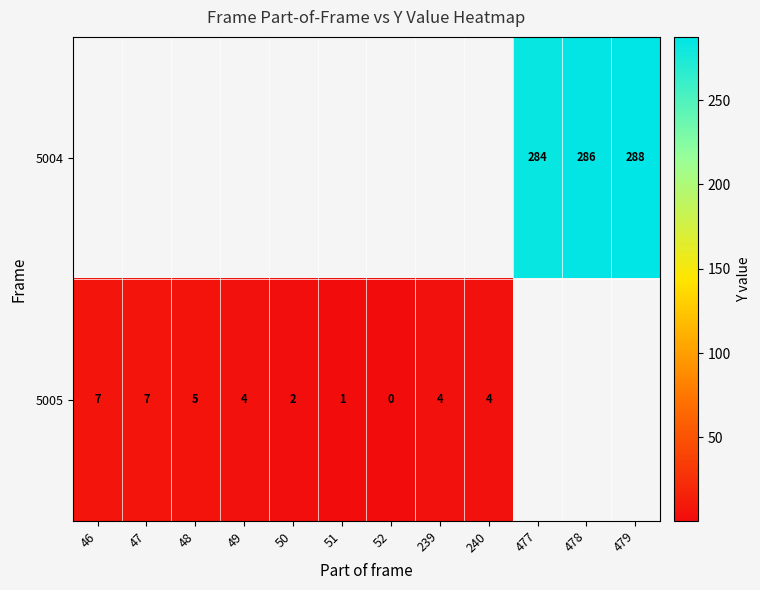

The value of 5004 at 477 is 184.6. True or false?

False